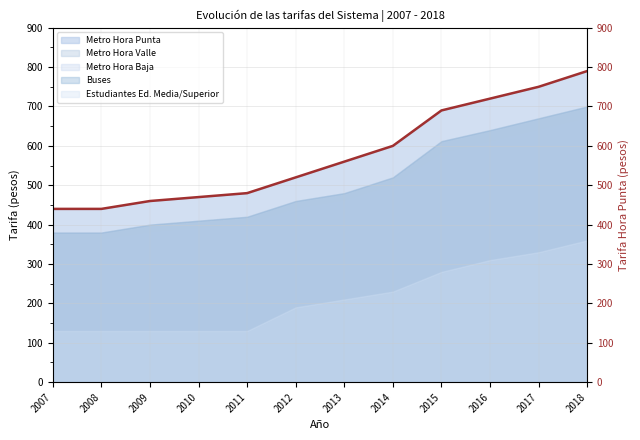

What is the change in value from 2007 to 2012?

+80